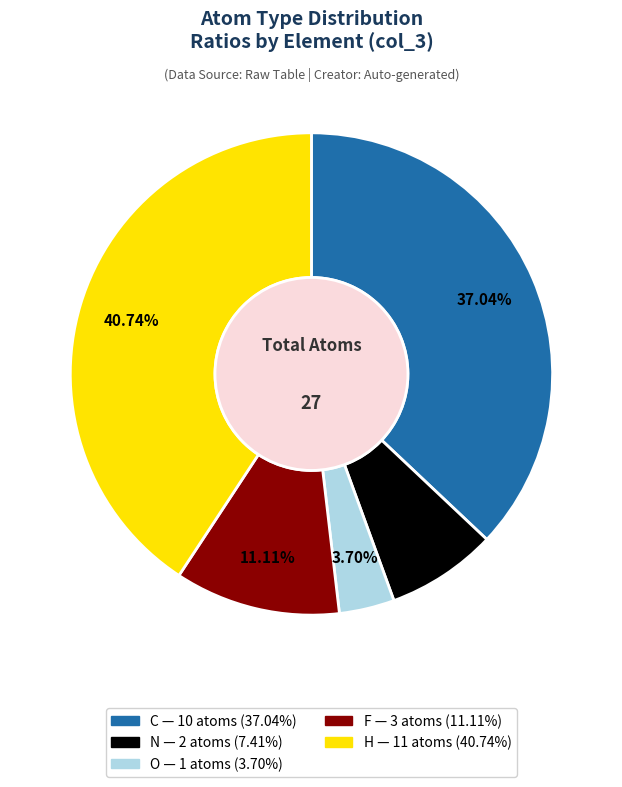

To the nearest percent, what is the average slice percentage?

20%